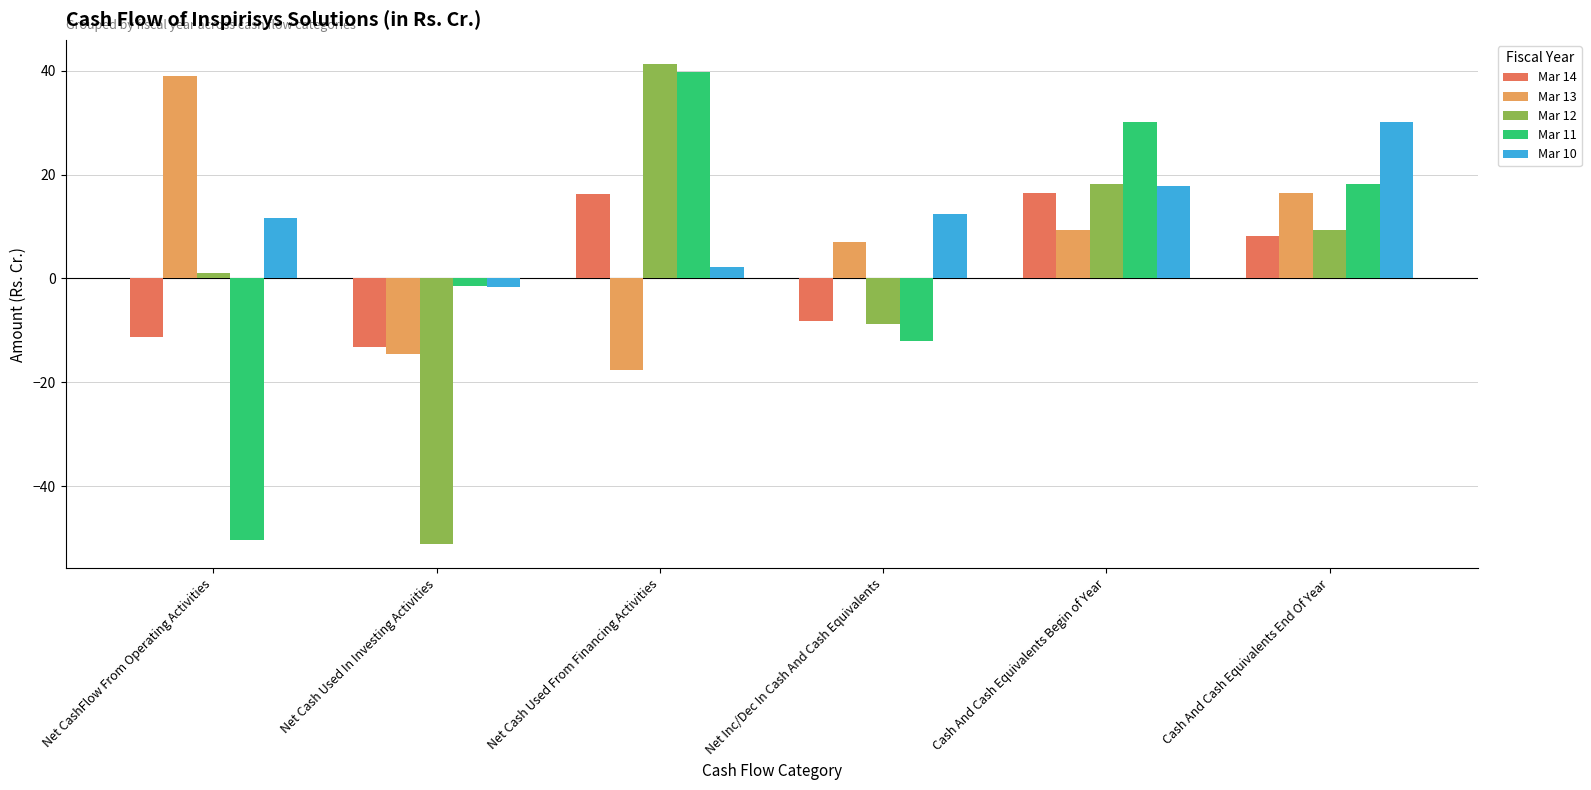

What is the maximum value shown in the chart?

41.4